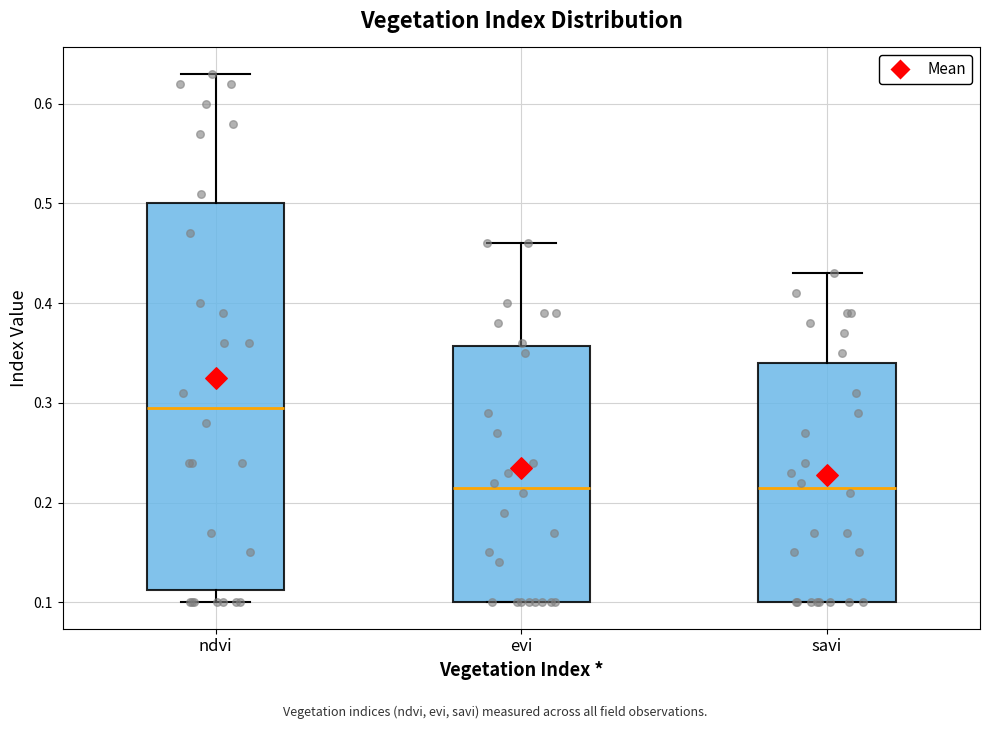

Where is the lower edge of the box for savi on the y-axis? The values are not printed on the chart, so give them approximately, as read against the axis.

0.10